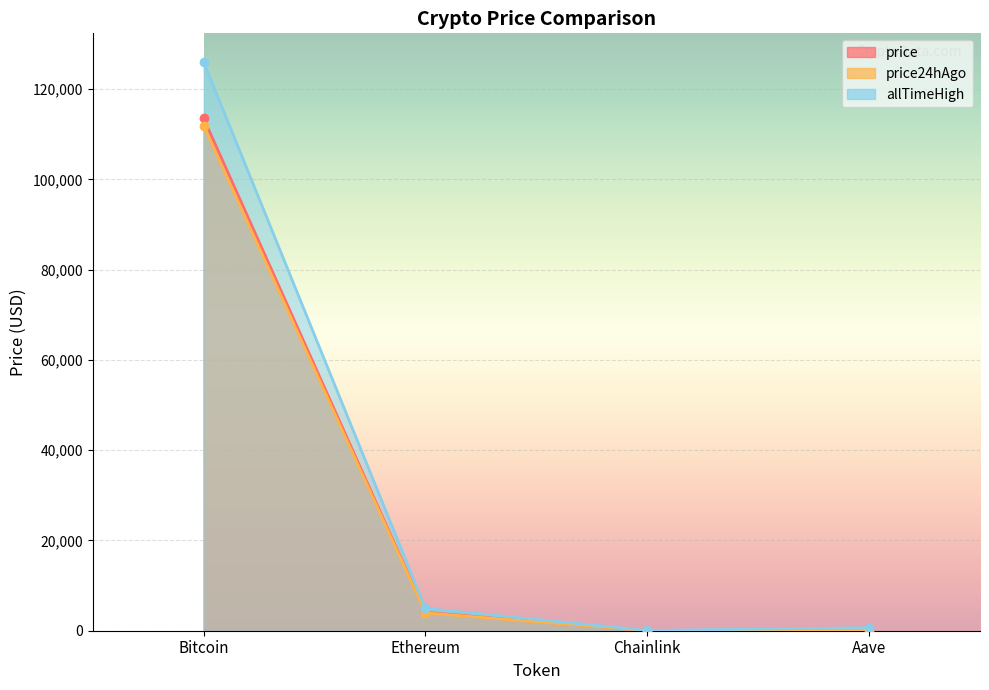

What is the value of the price point at the 4th from the left?

235.7